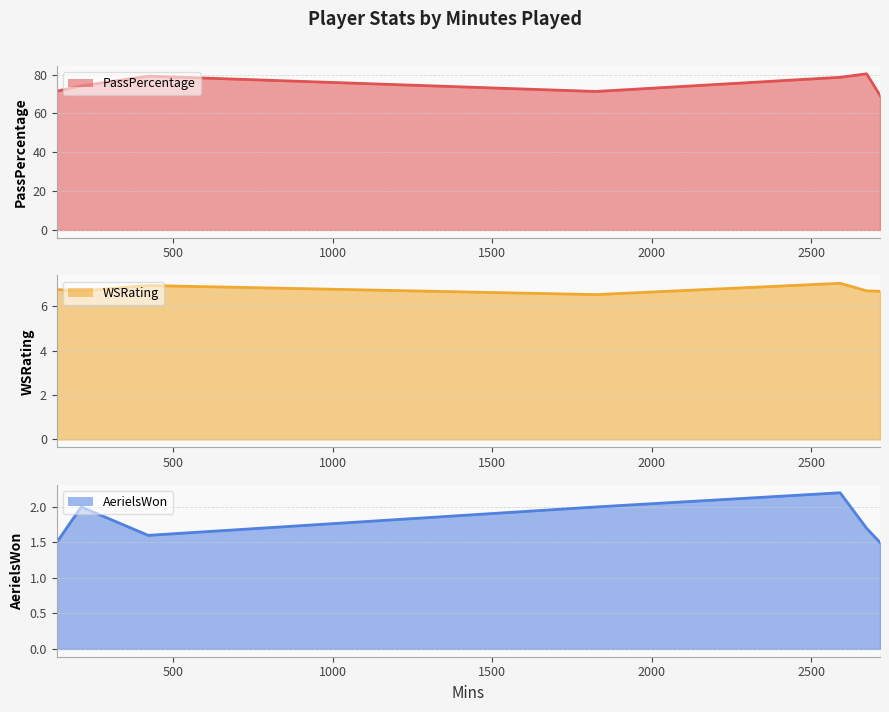

True or false: AerielsWon has more than 0 points higher than both neighbors.

True